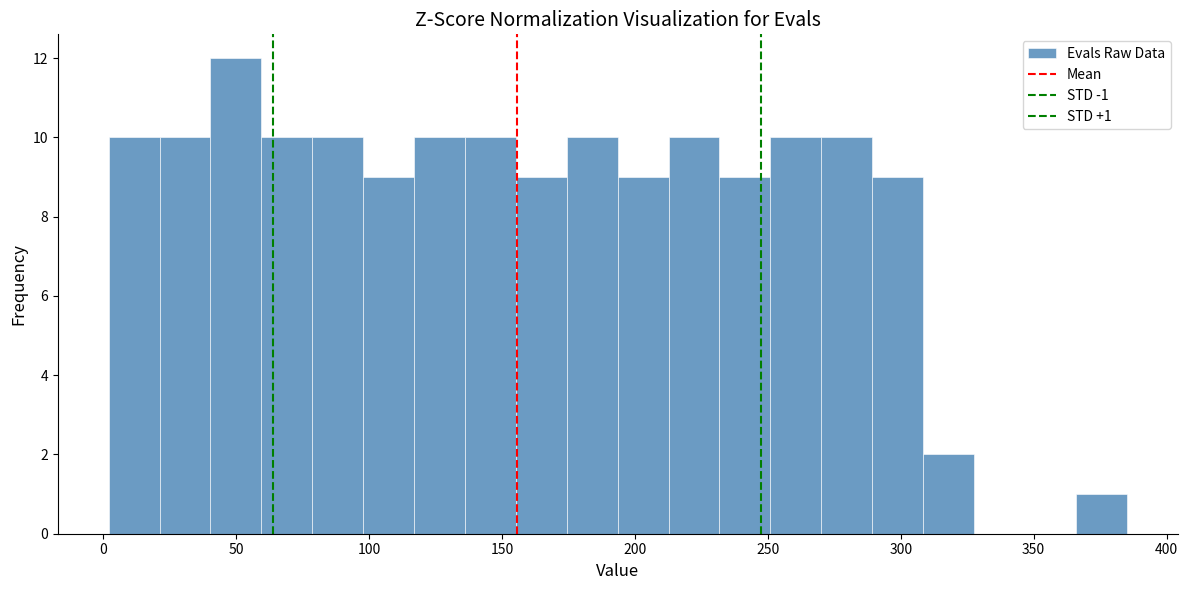

Around what value on the x-axis is the tallest bar? Give the approximate position of its centre, as read against the axis.

50